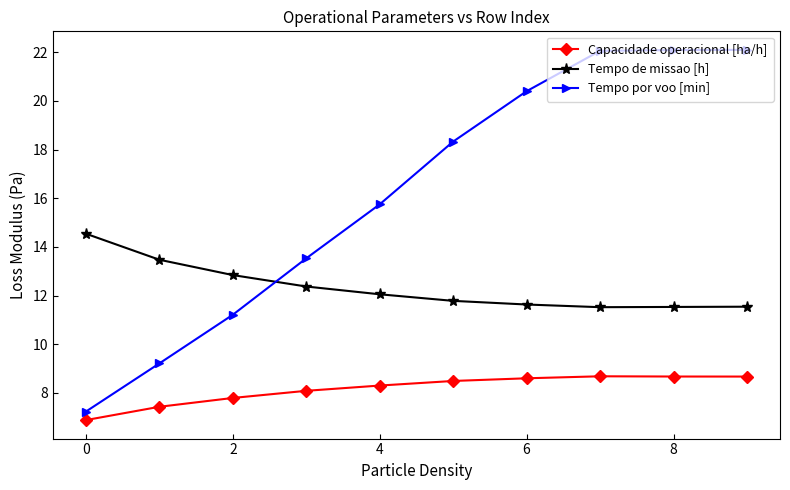

True or false: Capacidade operacional [ha/h] has more than 2 points higher than both neighbors.

False